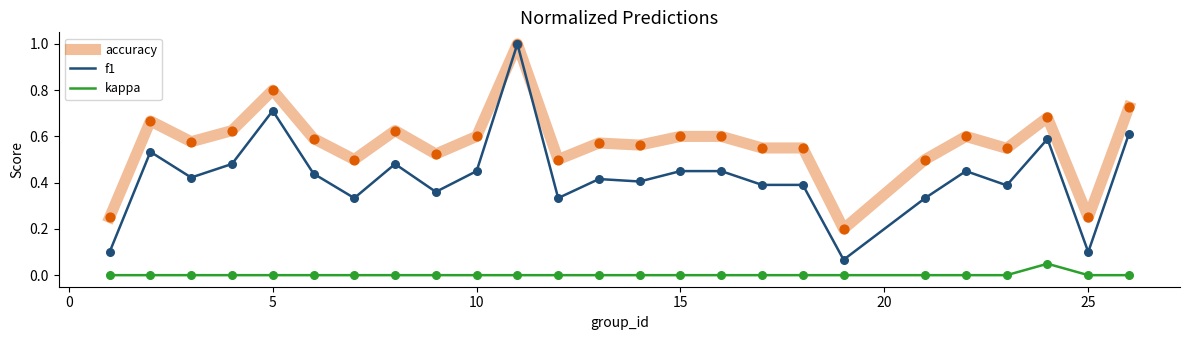

Which series has the largest total across all categories?

accuracy